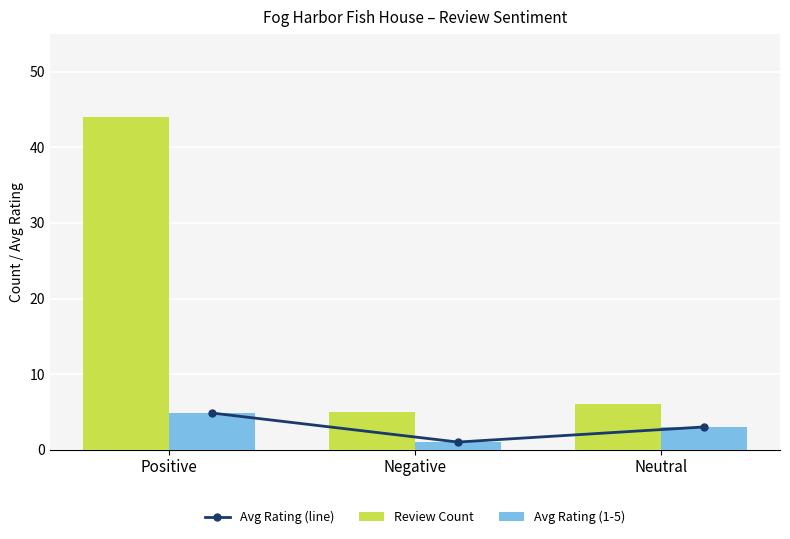

List the series in order of their peak value, highest first.

Review Count, Avg Rating (line), Avg Rating (1-5)